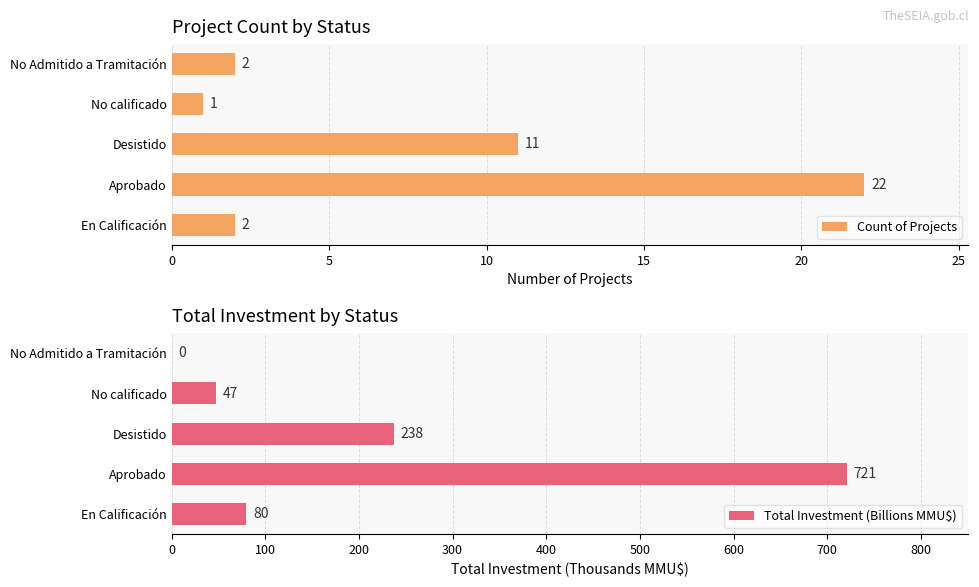

At 10, list the series in order from smallest to largest.

Count of Projects, Total Investment (Billions MMU$)